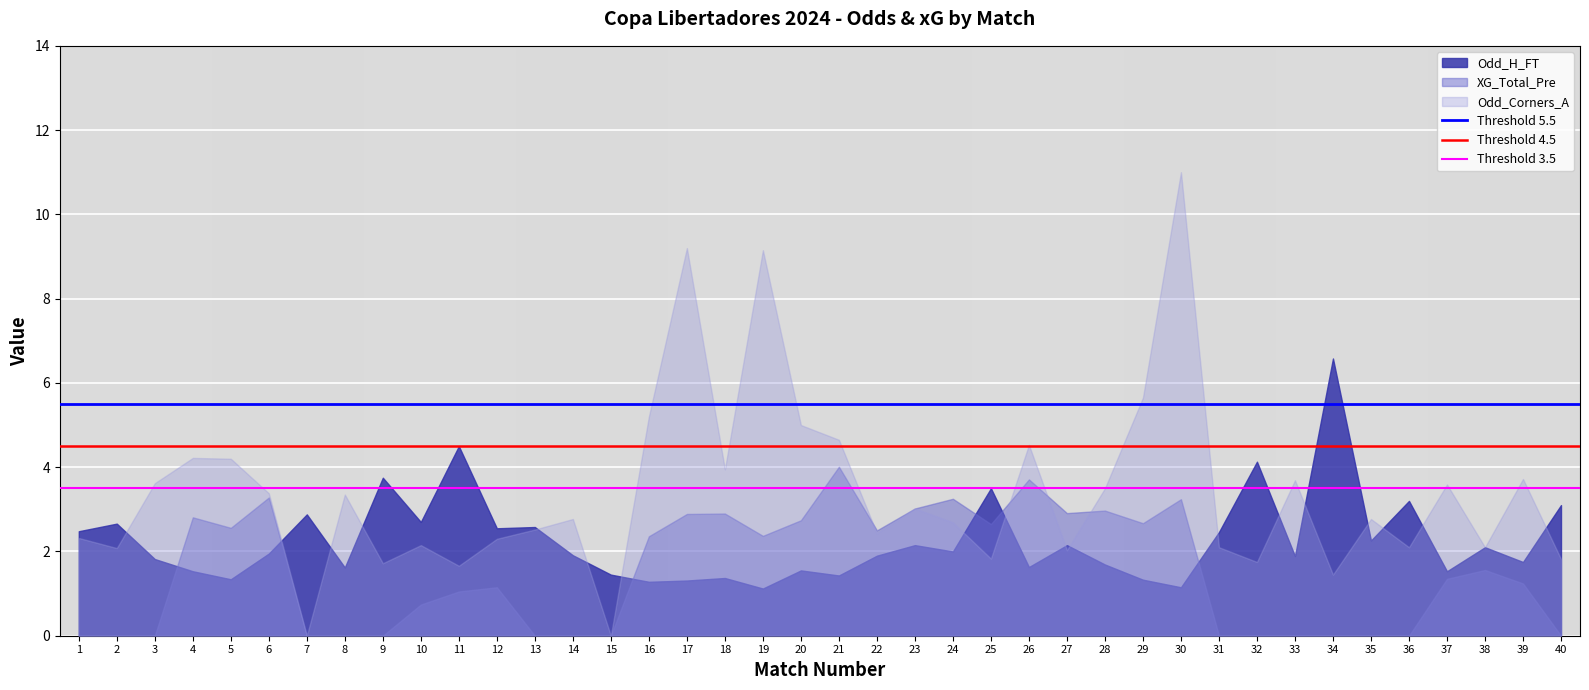

The Threshold 4.5 series shows 7.4 at 2. True or false?

False